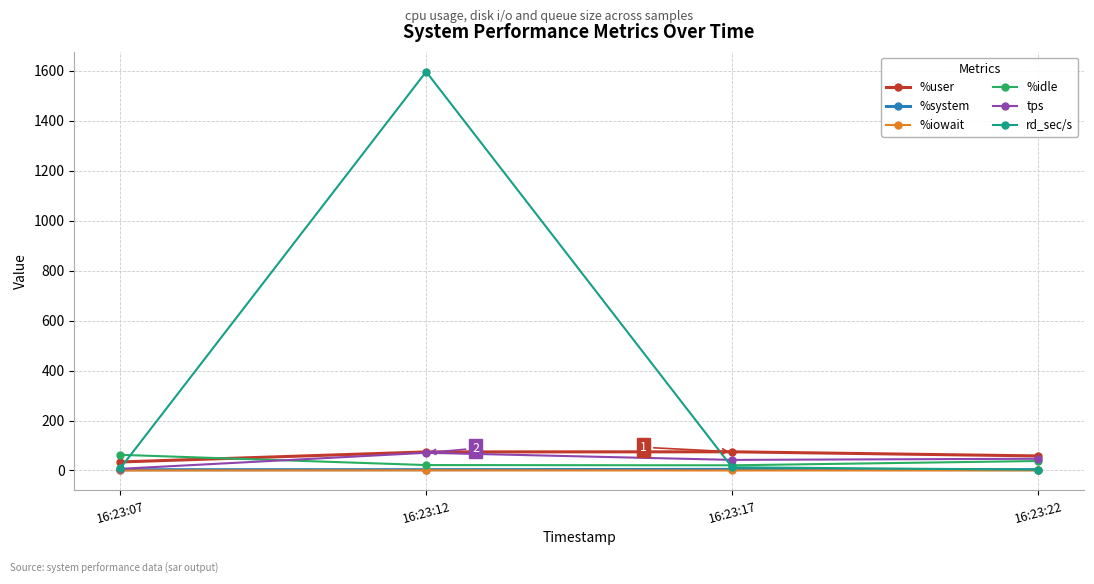

Between which two adjacent categories do %idle and rd_sec/s first intersect?

16:23:07 and 16:23:12